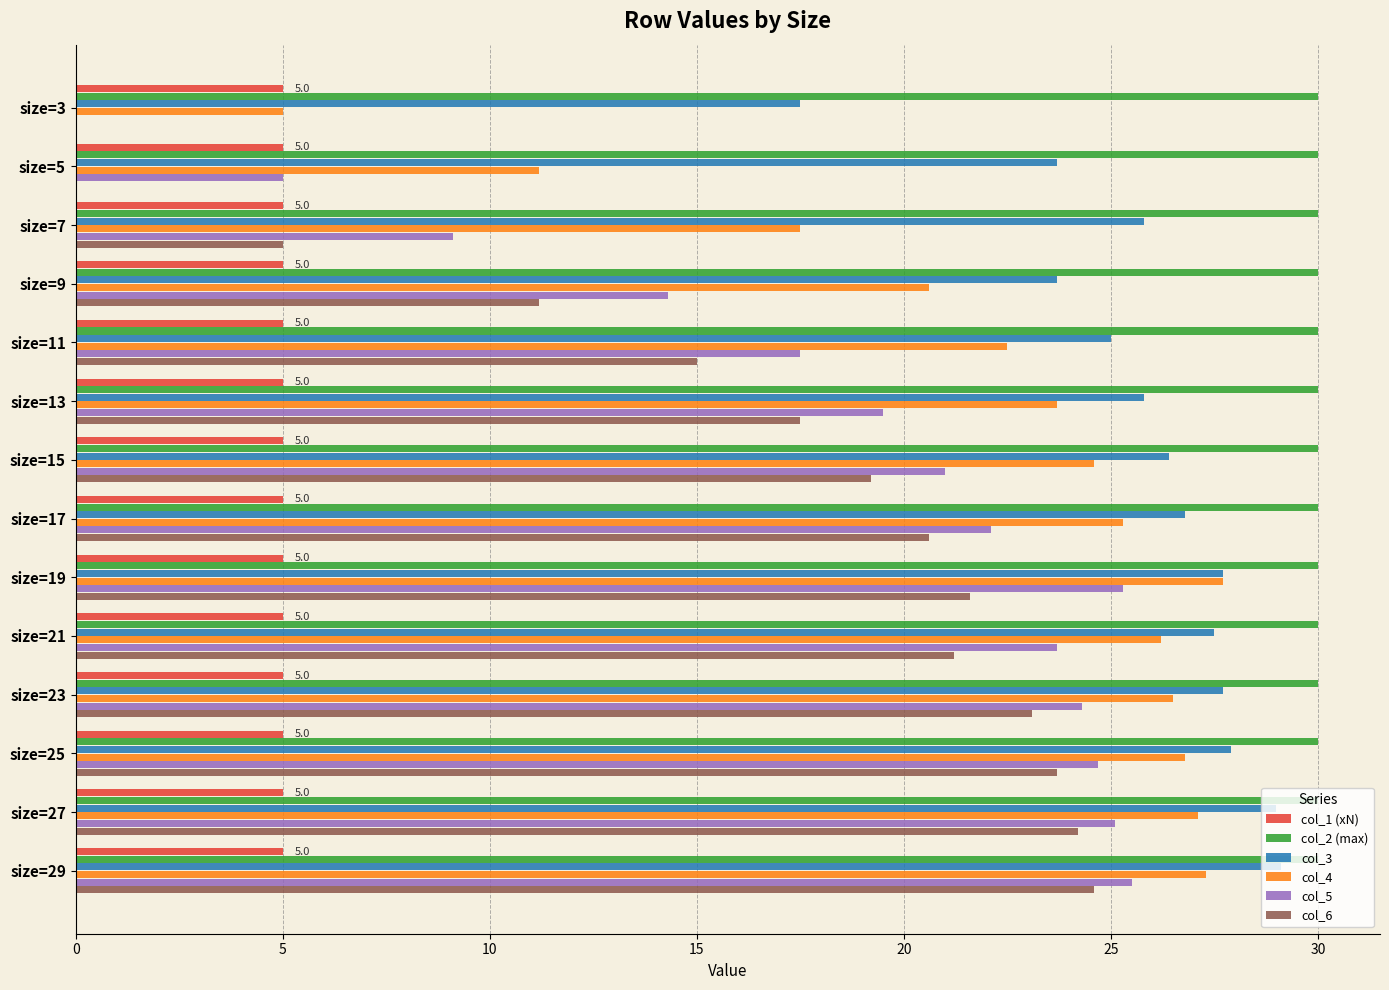

Count the number of data series in this chart.

6